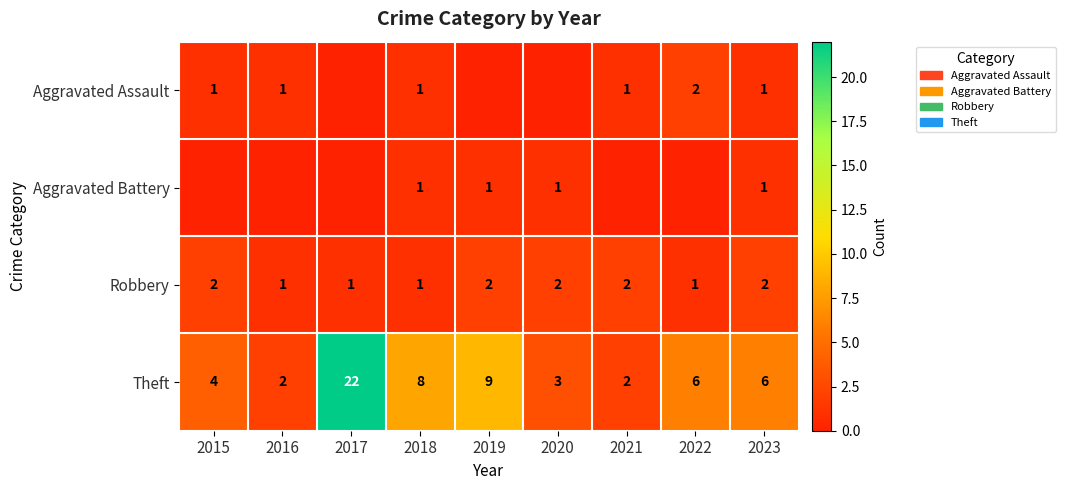

Is the value of Theft at 2021 greater than the value of Robbery at 2018?

Yes